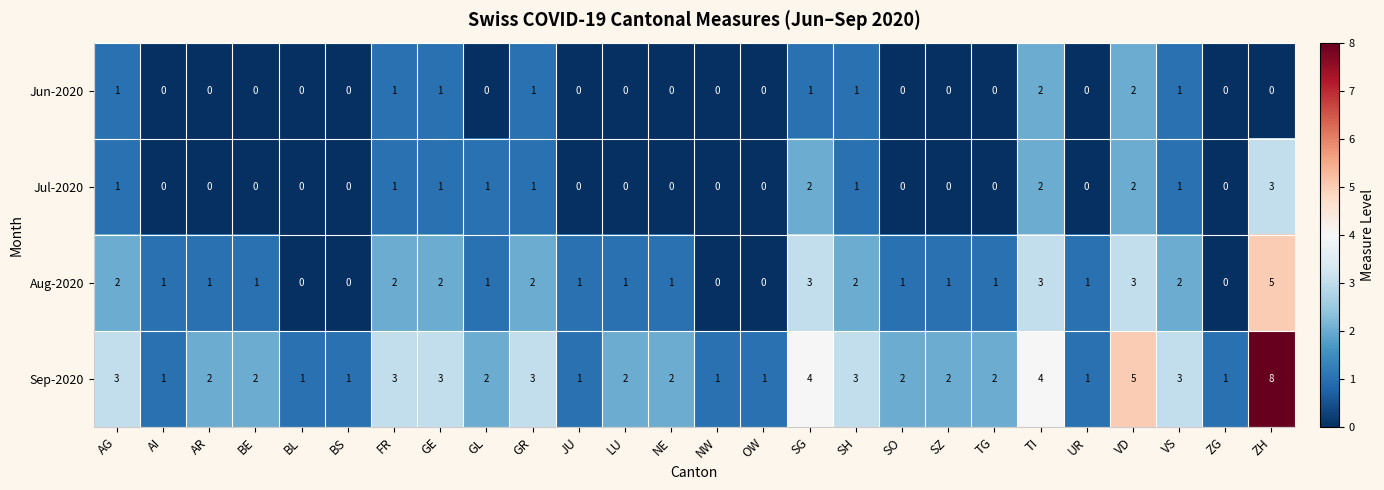

List the series in order of their peak value, highest first.

Sep-2020, Aug-2020, Jul-2020, Jun-2020